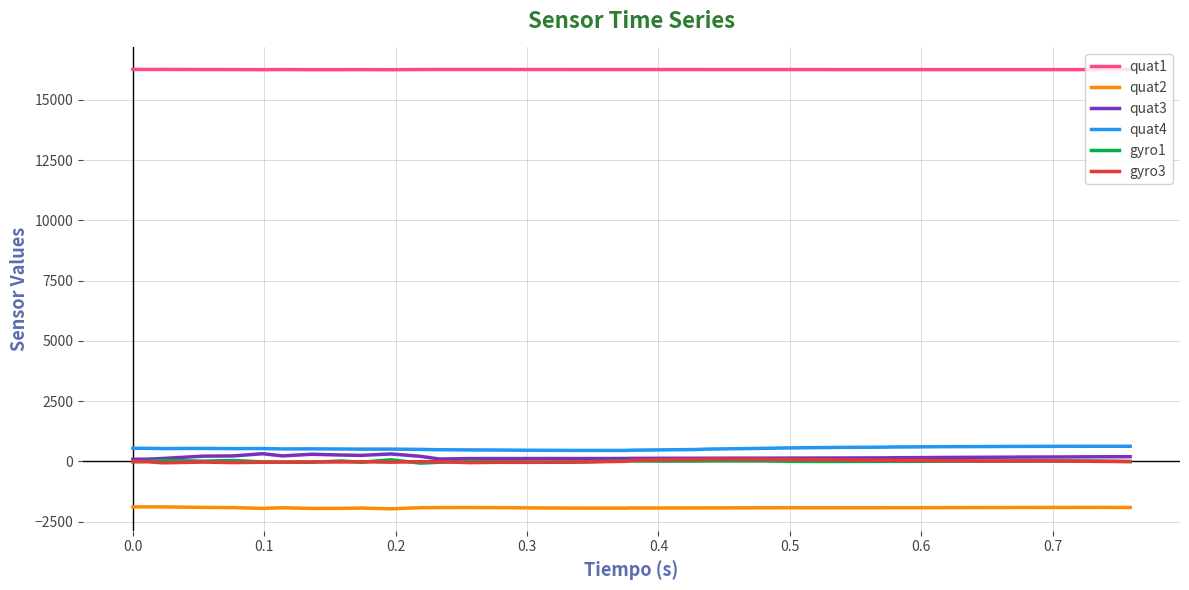

What is the smallest value displayed?

-1963